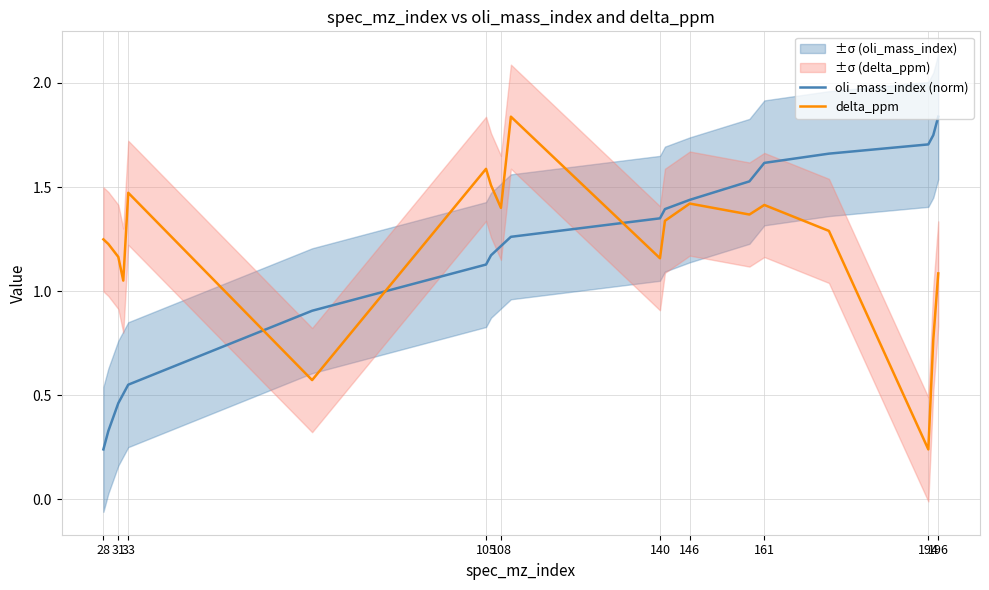

Which category has the lowest value in the delta_ppm series?

194